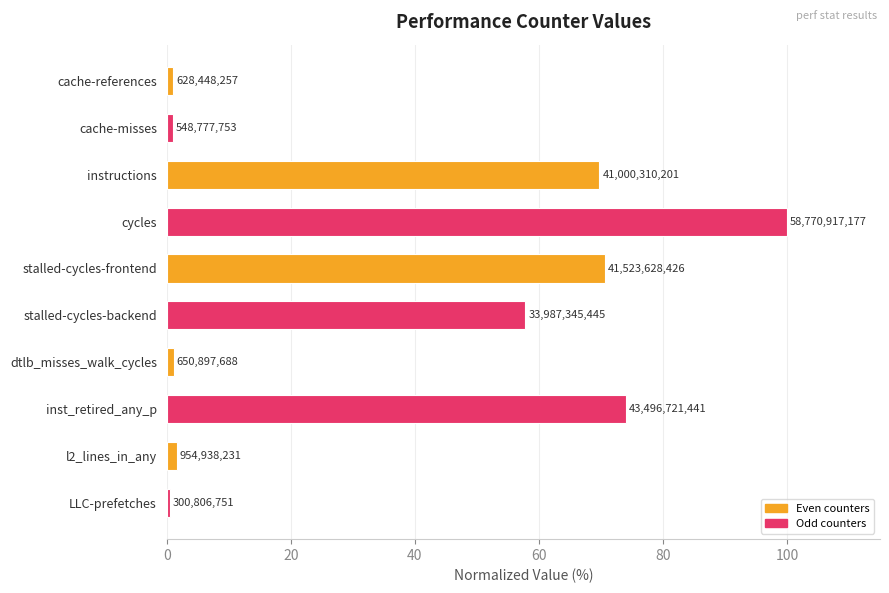

Does the chart contain any negative values?

No